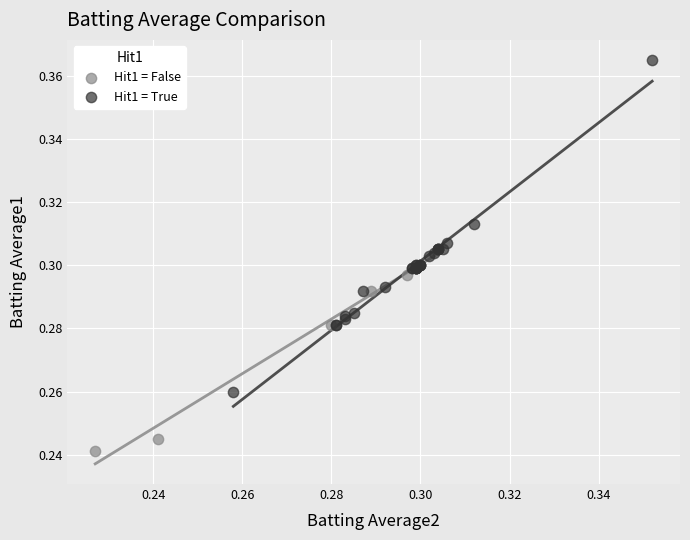

Which series reaches the maximum Y coordinate?

Hit1 = True